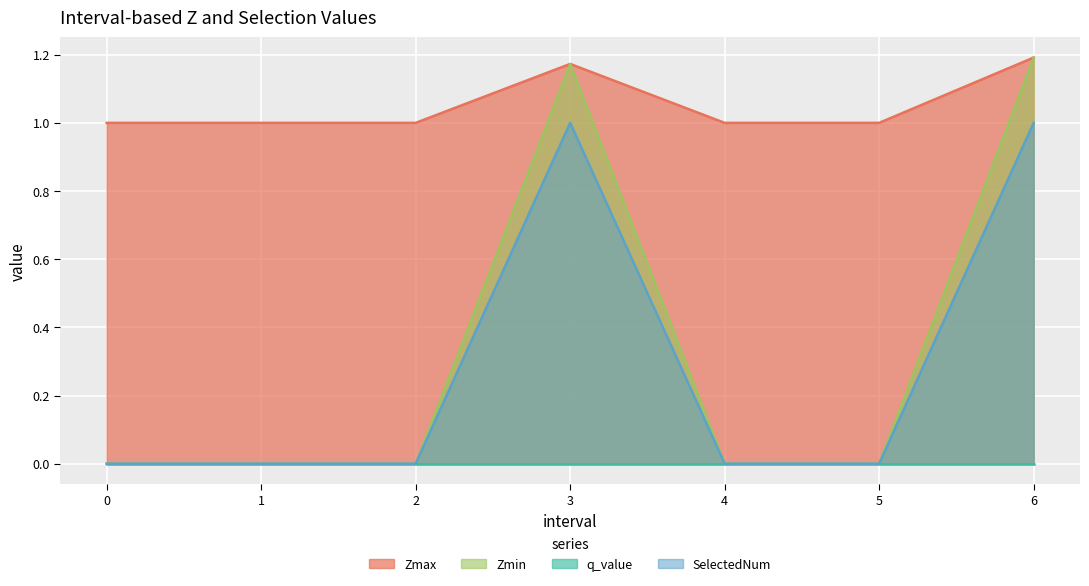

True or false: Zmax and SelectedNum cross at least once.

False